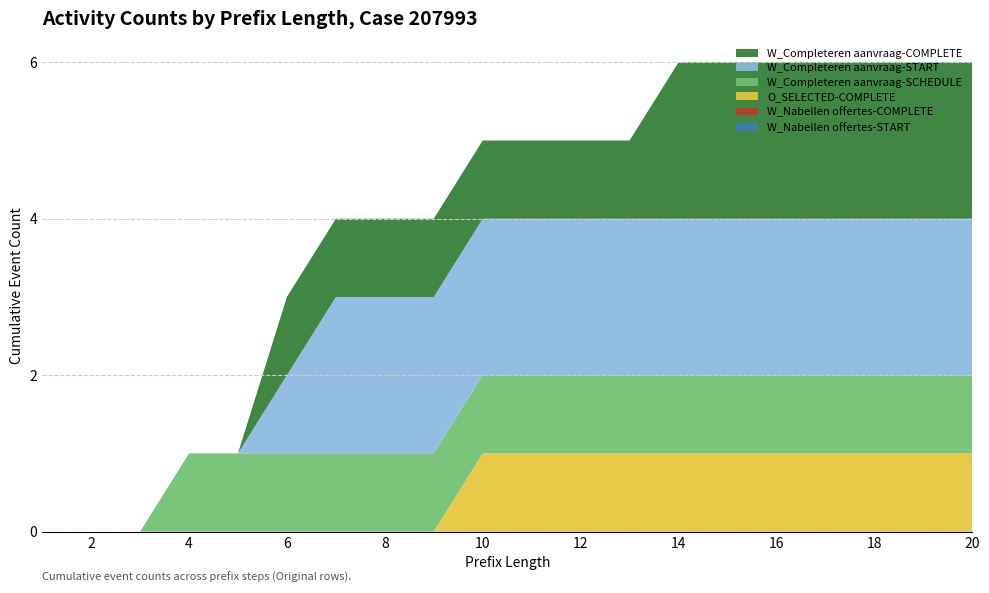

Reading left to right, list all the values displayed in this chart.

W_Nabellen offertes-START: 0	0	0	0	0	0	0	0	0	0	0	0	0	0	0	0	0	0	0	0
W_Nabellen offertes-COMPLETE: 0	0	0	0	0	0	0	0	0	0	0	0	0	0	0	0	0	0	0	0
O_SELECTED-COMPLETE: 0	0	0	0	0	0	0	0	0	1	1	1	1	1	1	1	1	1	1	1
W_Completeren aanvraag-SCHEDULE: 0	0	0	1	1	1	1	1	1	1	1	1	1	1	1	1	1	1	1	1
W_Completeren aanvraag-START: 0	0	0	0	0	1	2	2	2	2	2	2	2	2	2	2	2	2	2	2
W_Completeren aanvraag-COMPLETE: 0	0	0	0	0	1	1	1	1	1	1	1	1	2	2	2	2	2	2	2